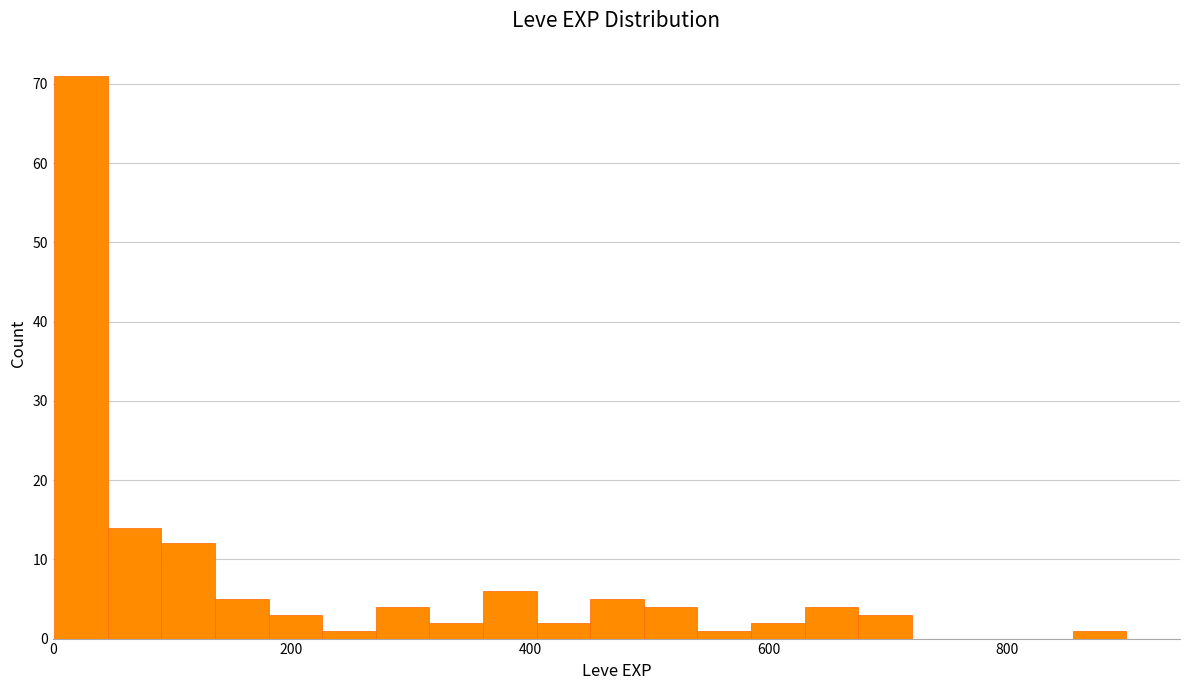

Around what value on the x-axis is the tallest bar? Give the approximate position of its centre, as read against the axis.

20